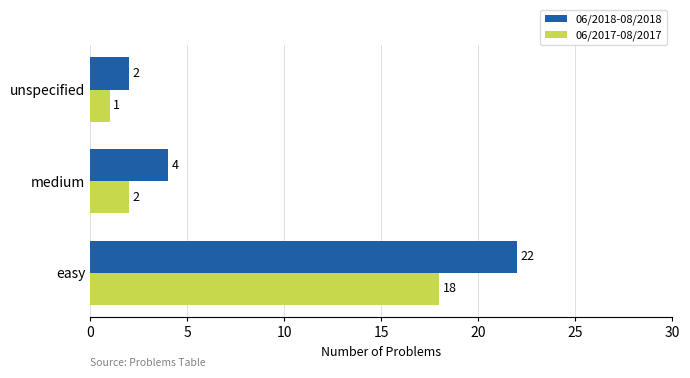

Count the 06/2018-08/2018 values in the range 2 to 22.

3